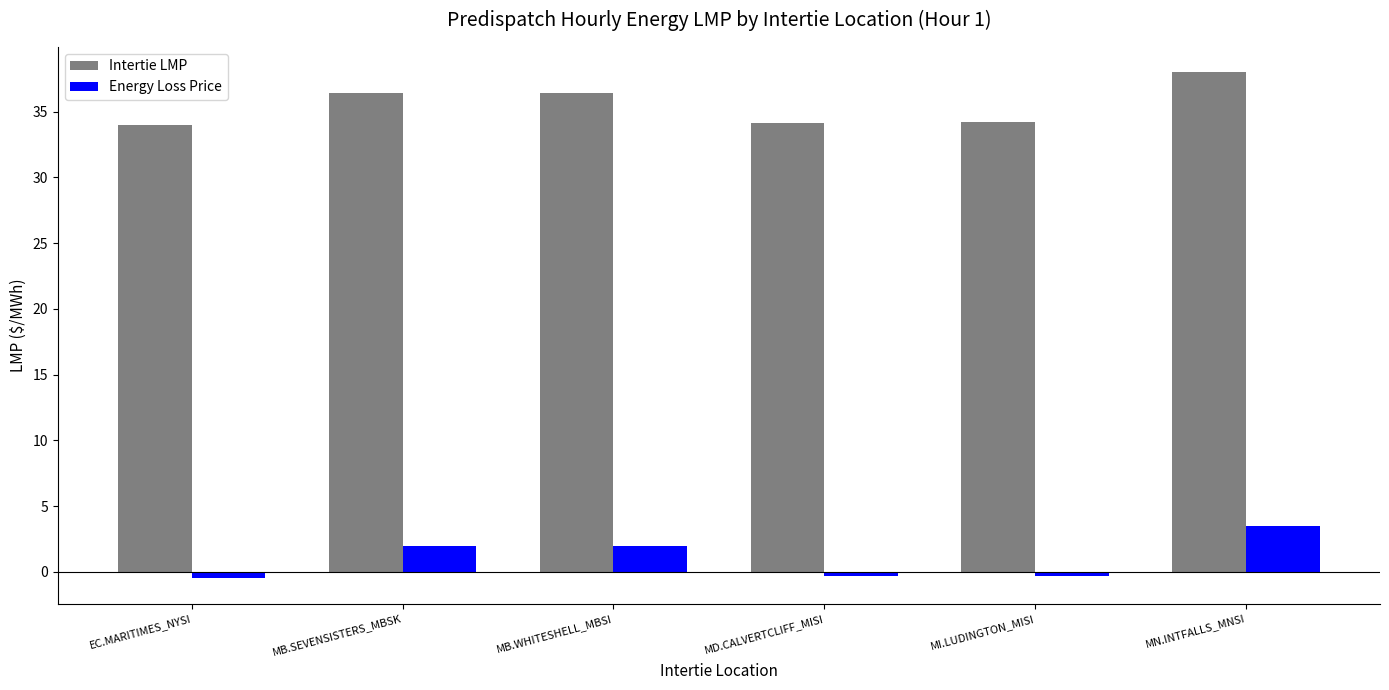

What is the difference between the maximum and minimum values in the Intertie LMP series?

4.0